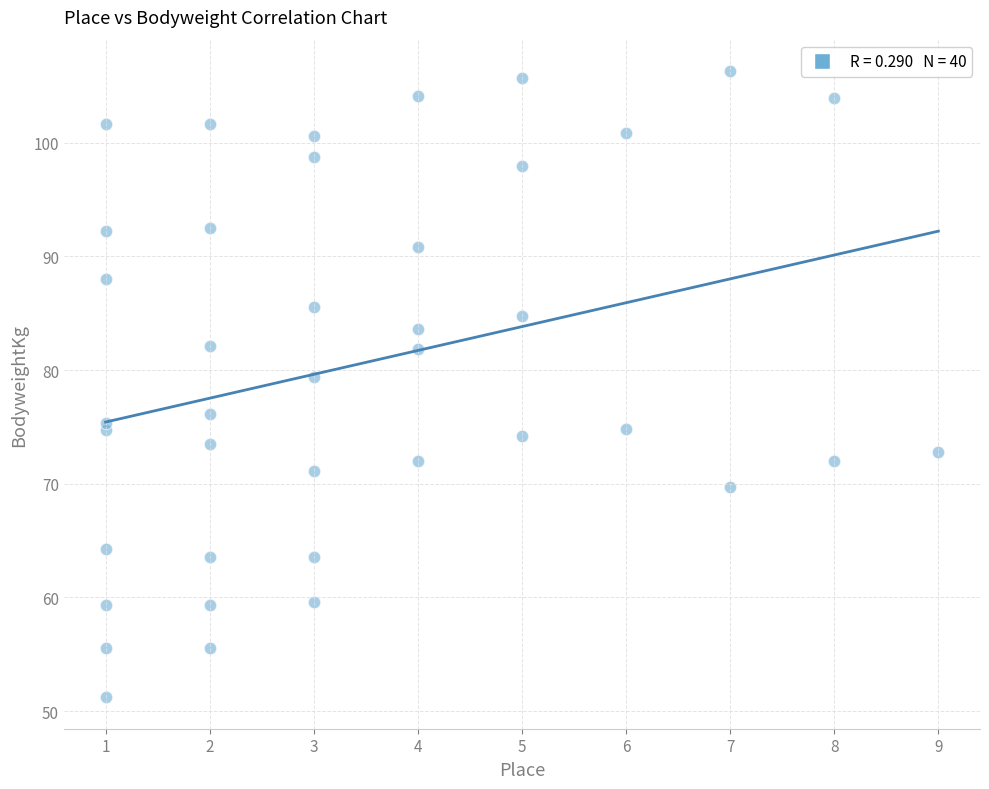

What is the range of X values (max minus min)?

8.0